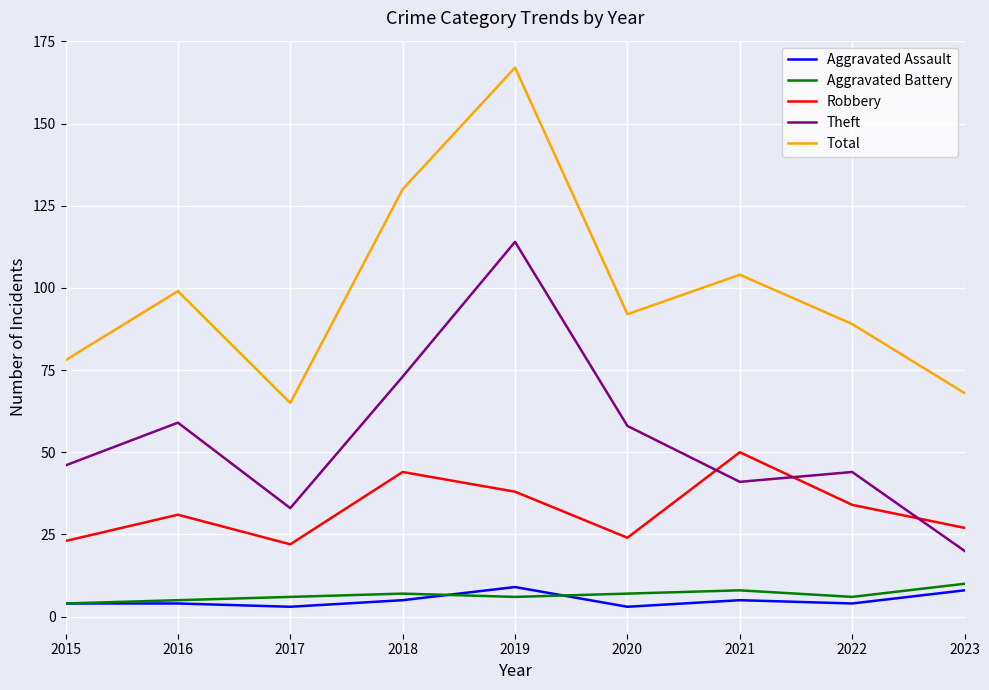

At which category is the sum across all series the highest?

2019